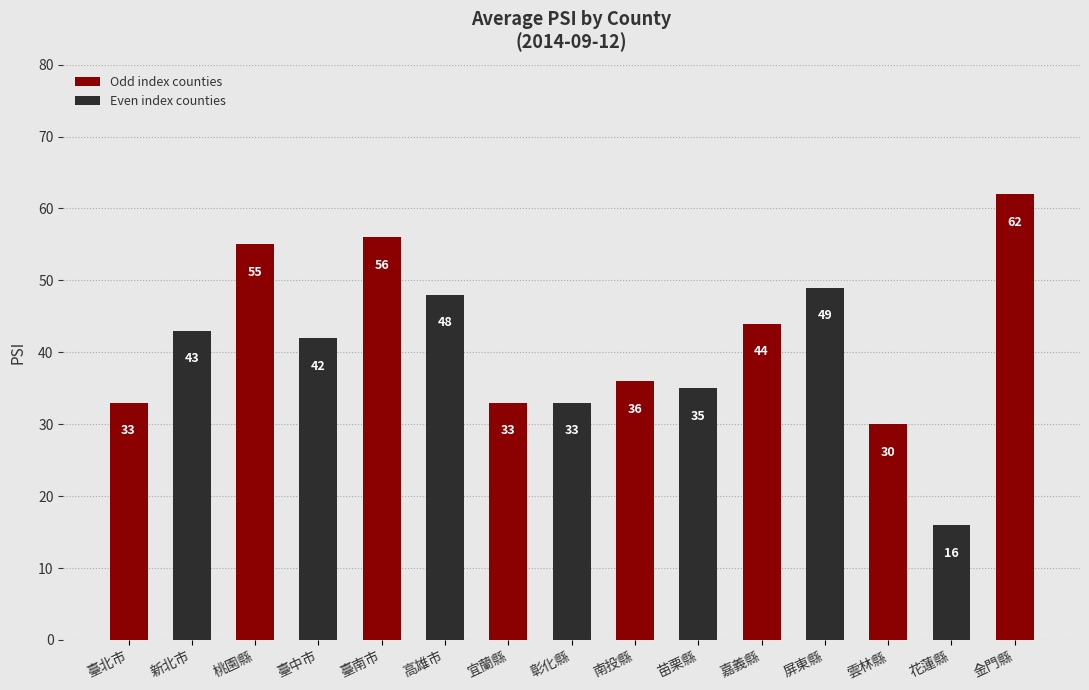

Reading right to left, transcribe all the data shown in this chart.

金門縣=62	花蓮縣=16	雲林縣=30	屏東縣=49	嘉義縣=44	苗栗縣=35	南投縣=36	彰化縣=33	宜蘭縣=33	高雄市=48	臺南市=56	臺中市=42	桃園縣=55	新北市=43	臺北市=33